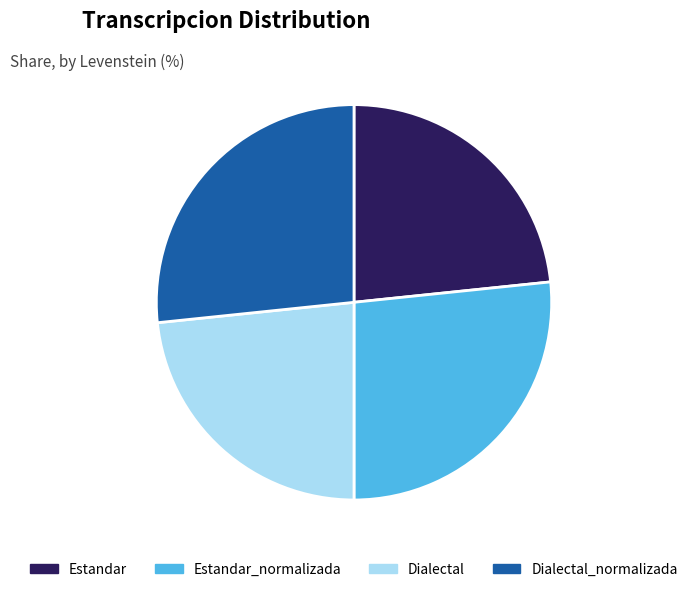

Approximately how many times larger is the value at Dialectal_normalizada compared to Dialectal?

1.1